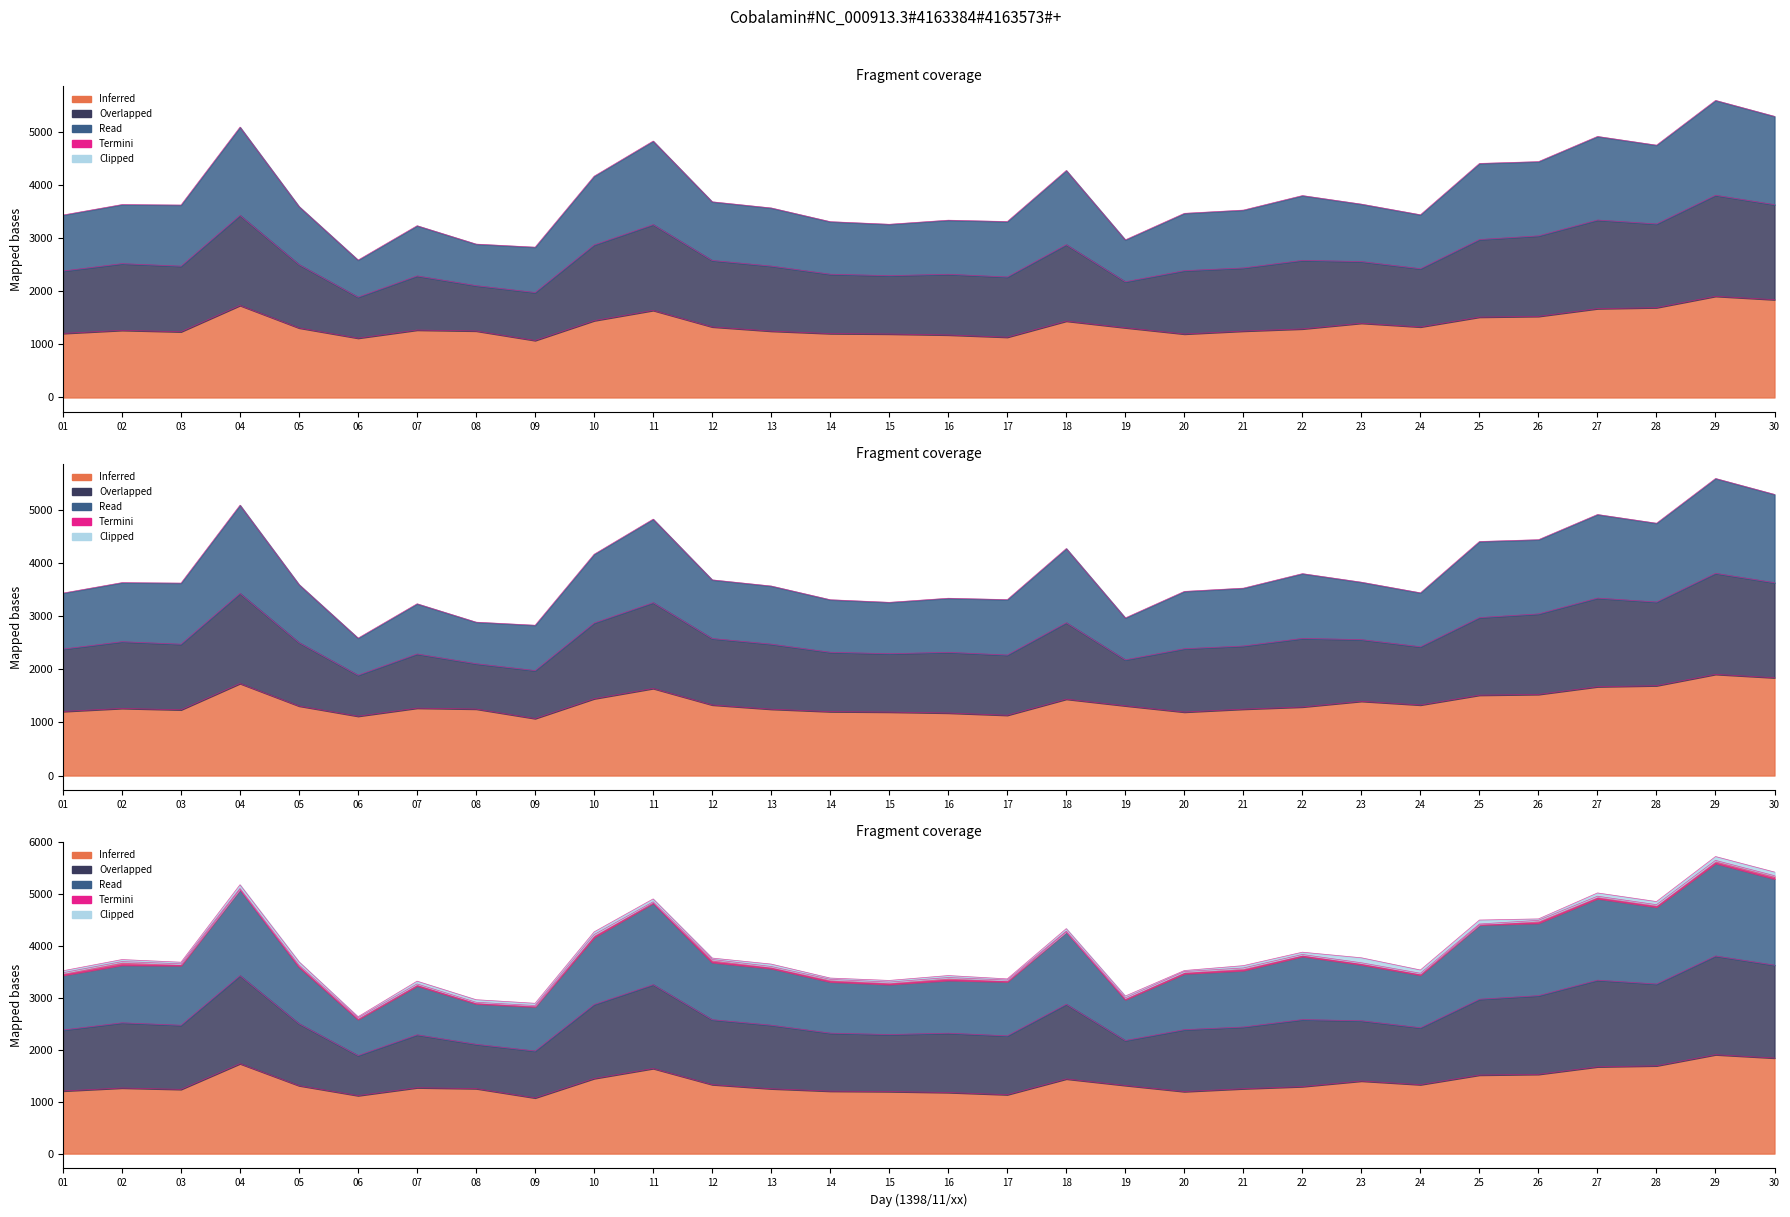

List the labels in order of Class 1 value, smallest first.

06, 09, 08, 19, 07, 15, 14, 17, 16, 01, 24, 20, 21, 13, 05, 03, 02, 23, 12, 22, 10, 18, 25, 26, 28, 11, 27, 04, 30, 29